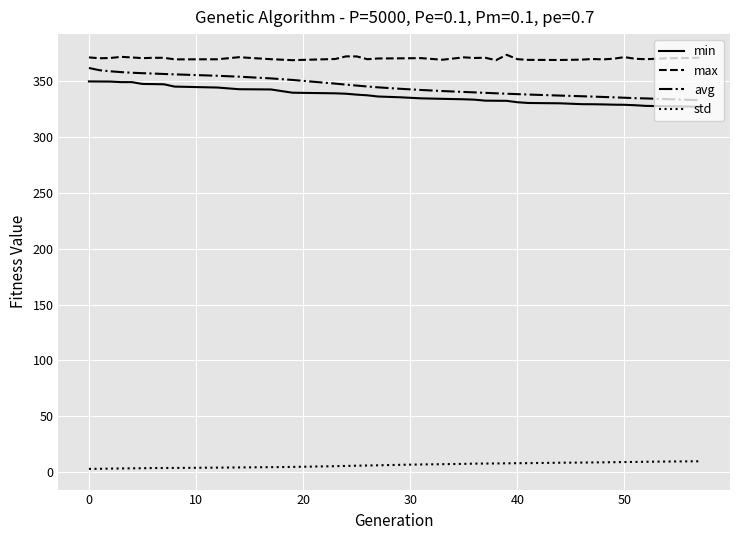

True or false: std and max intersect in this chart.

False